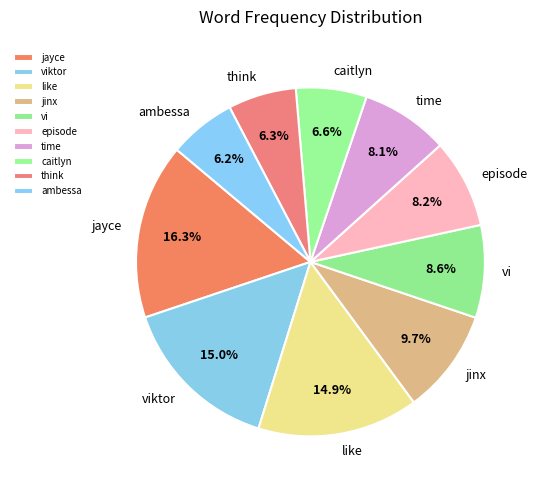

Does caitlyn represent more than half of the total?

No